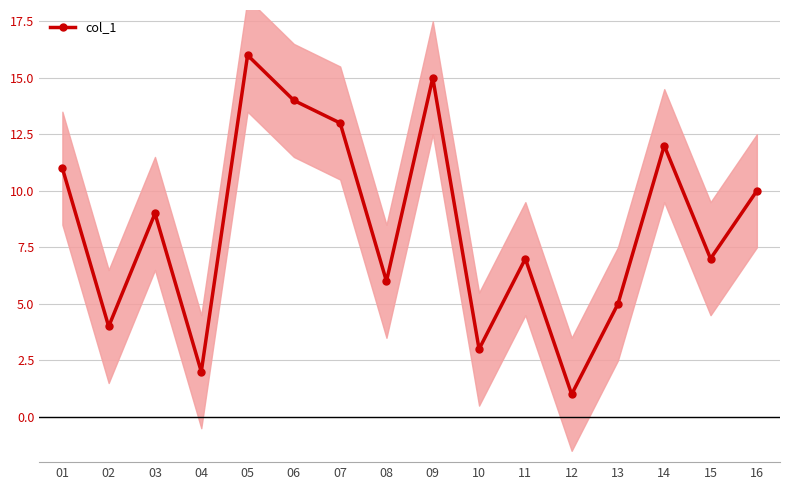

Reading right to left, transcribe all the data shown in this chart.

10	7	12	5	1	7	3	15	6	13	14	16	2	9	4	11